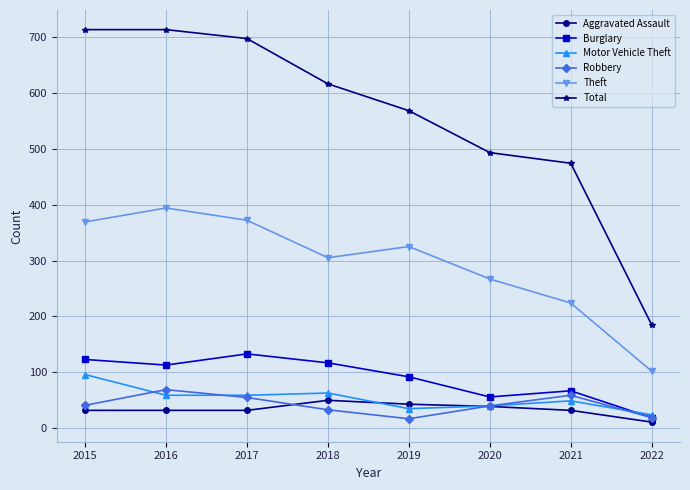

What is the minimum value for Total?

185